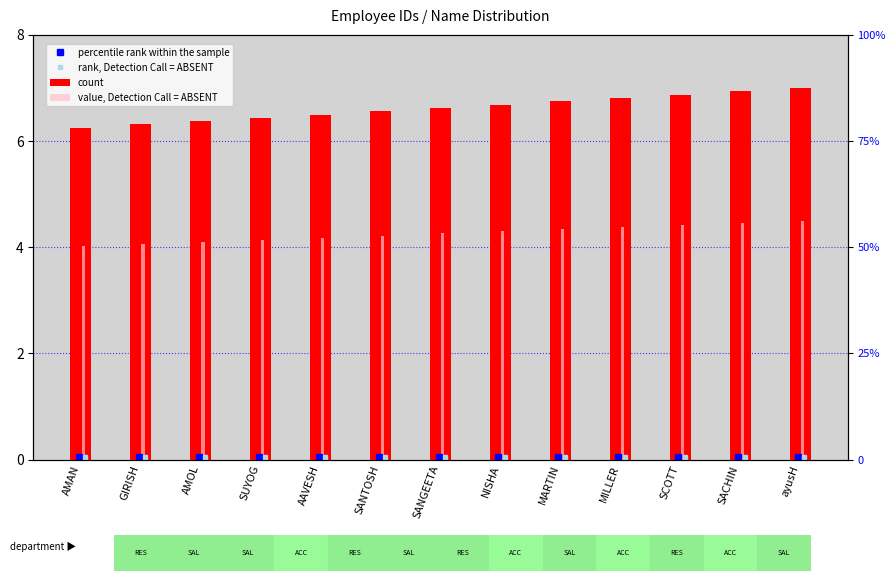

The value of count at MILLER is 6.8. True or false?

True